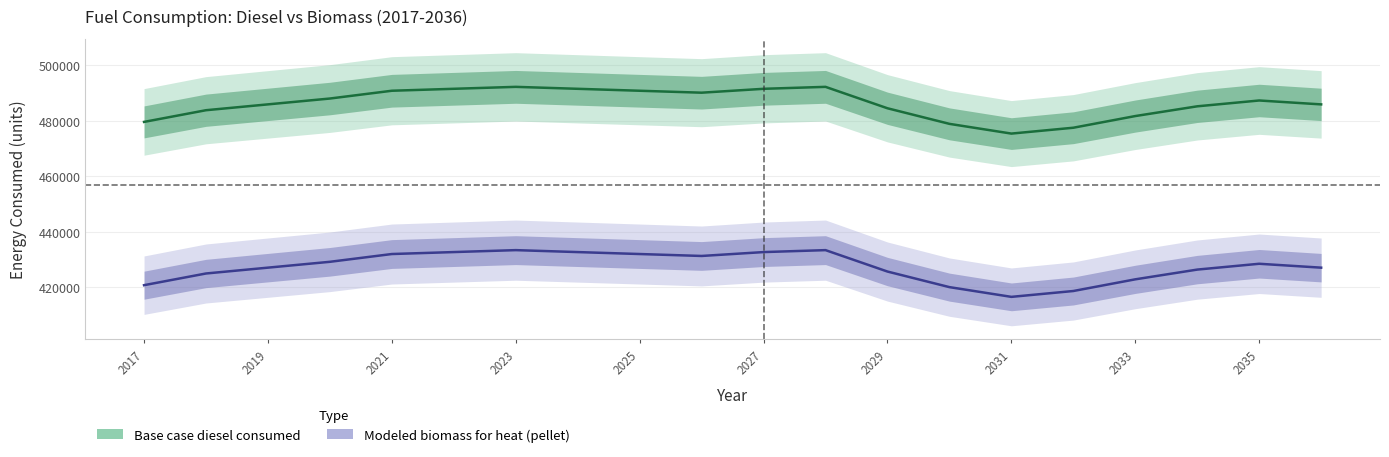

Which has a higher value, 18 or 2023?

2023